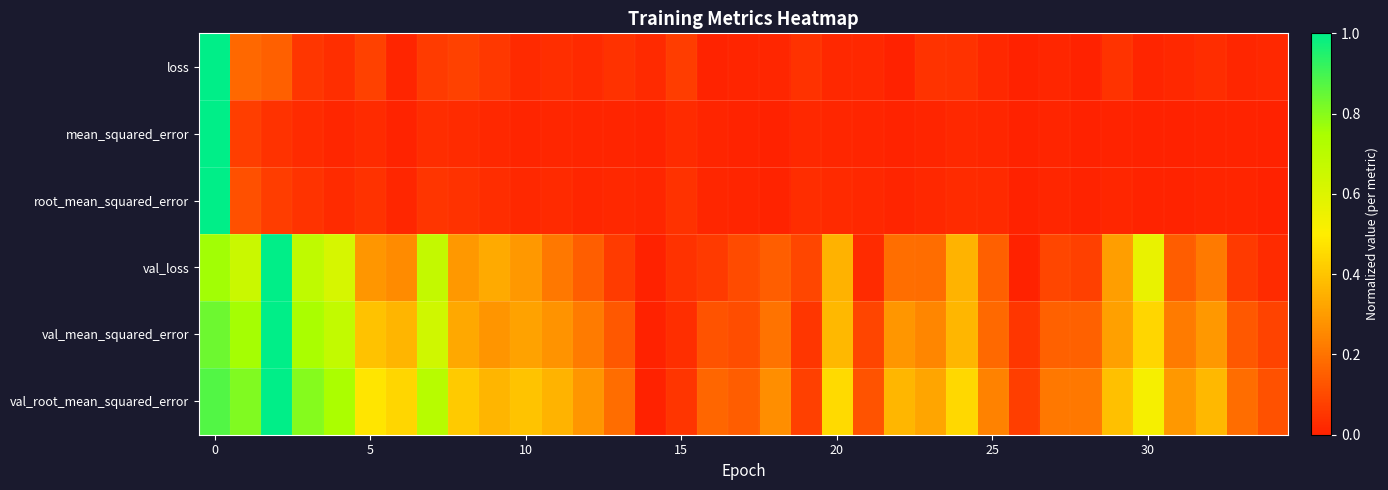

How many series are shown in this chart?

6